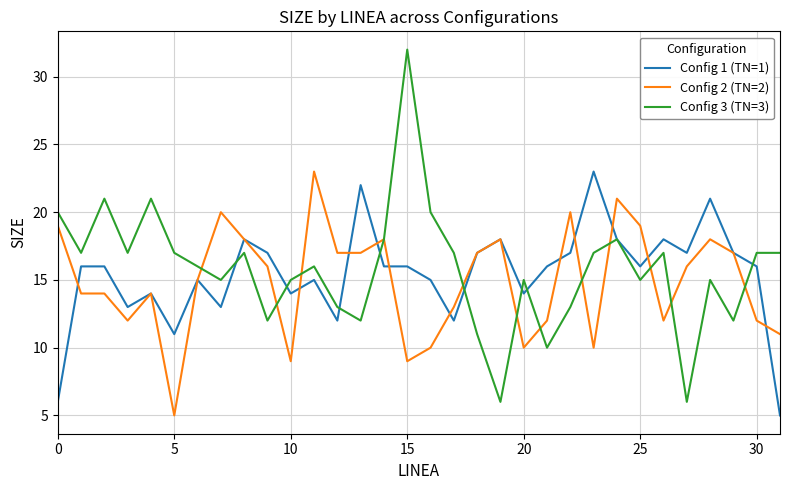

What is the smallest value displayed?

5